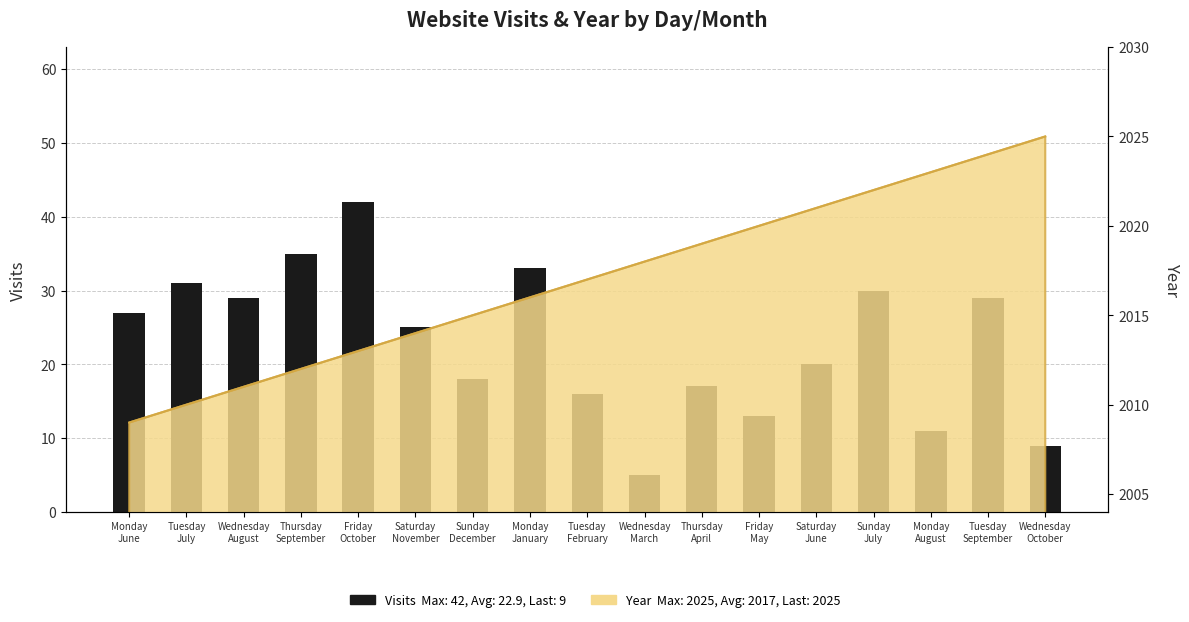

Is it true that the value at Wednesday
October is 13?

False